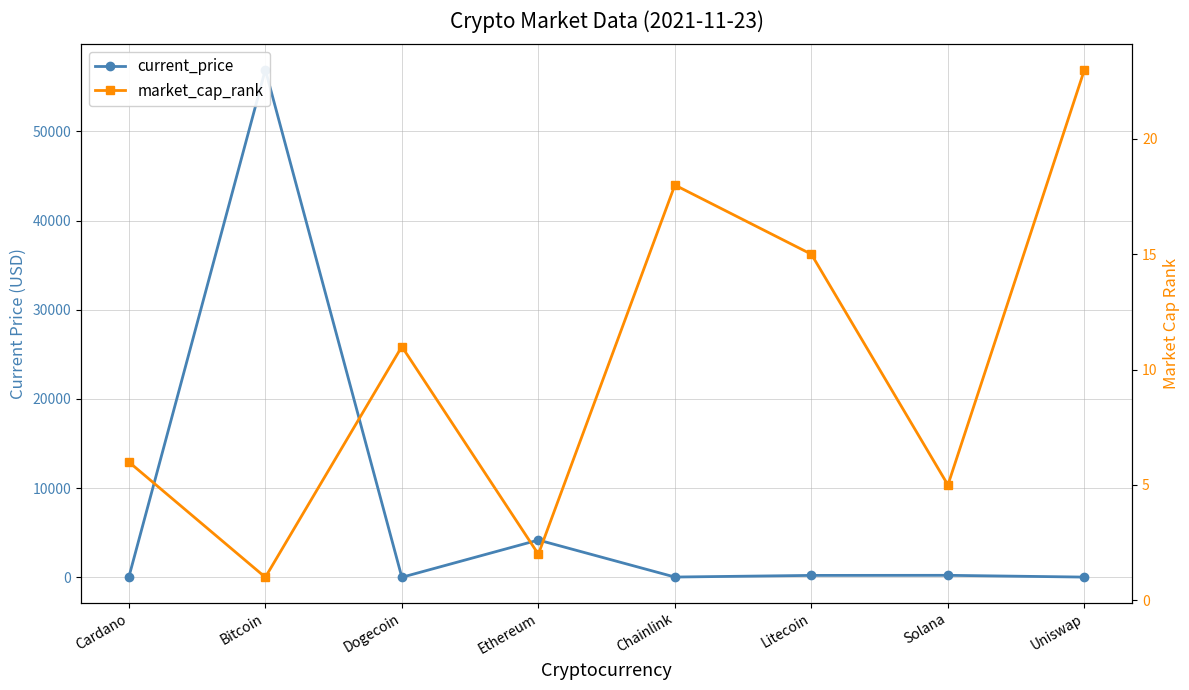

How many data points in current_price are less than 210?

4